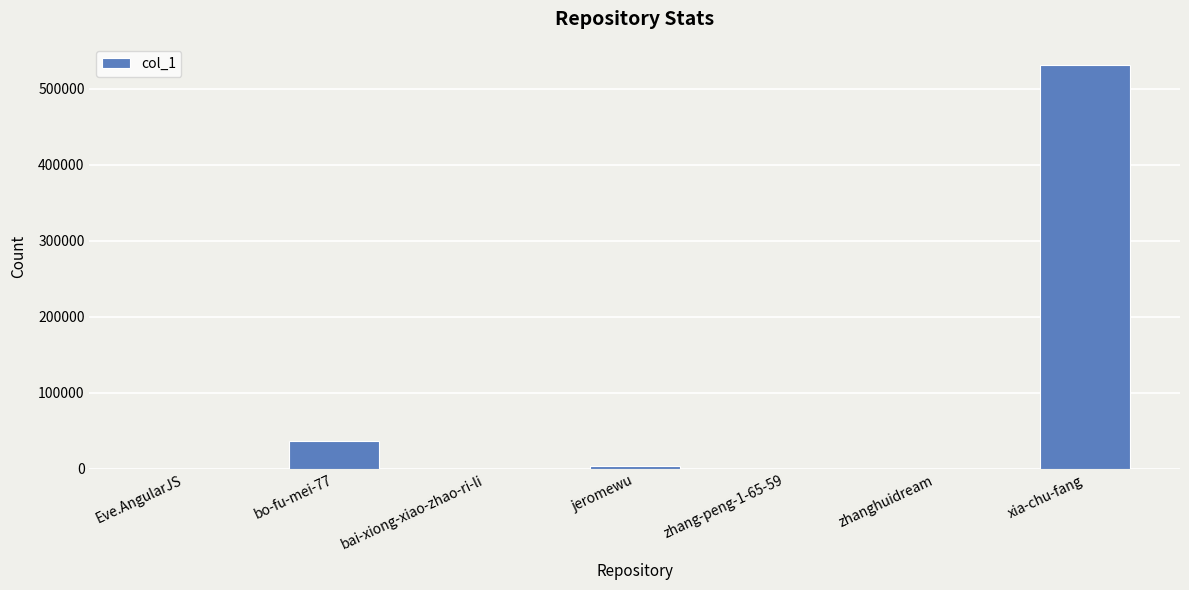

At which label is the value closest to 265847?

bo-fu-mei-77